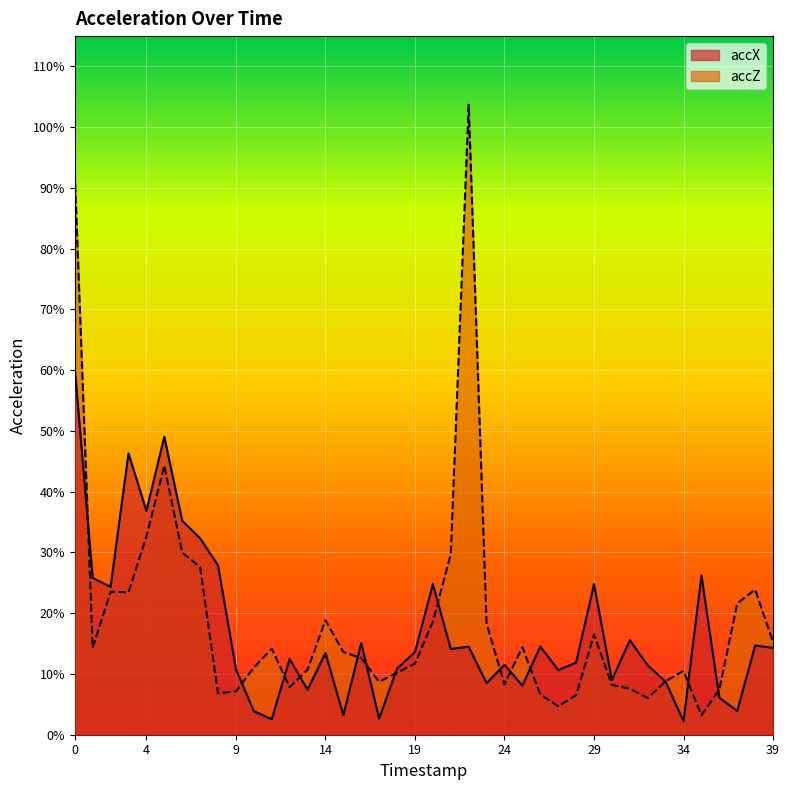

At 35, list the series in order from largest to smallest.

accX, accZ